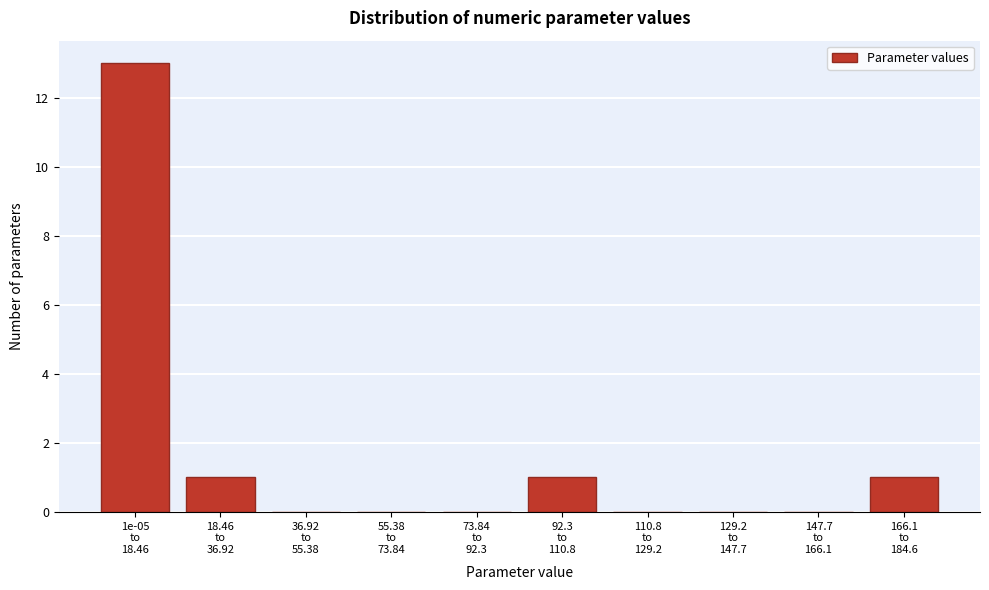

What is the greatest value displayed?

13